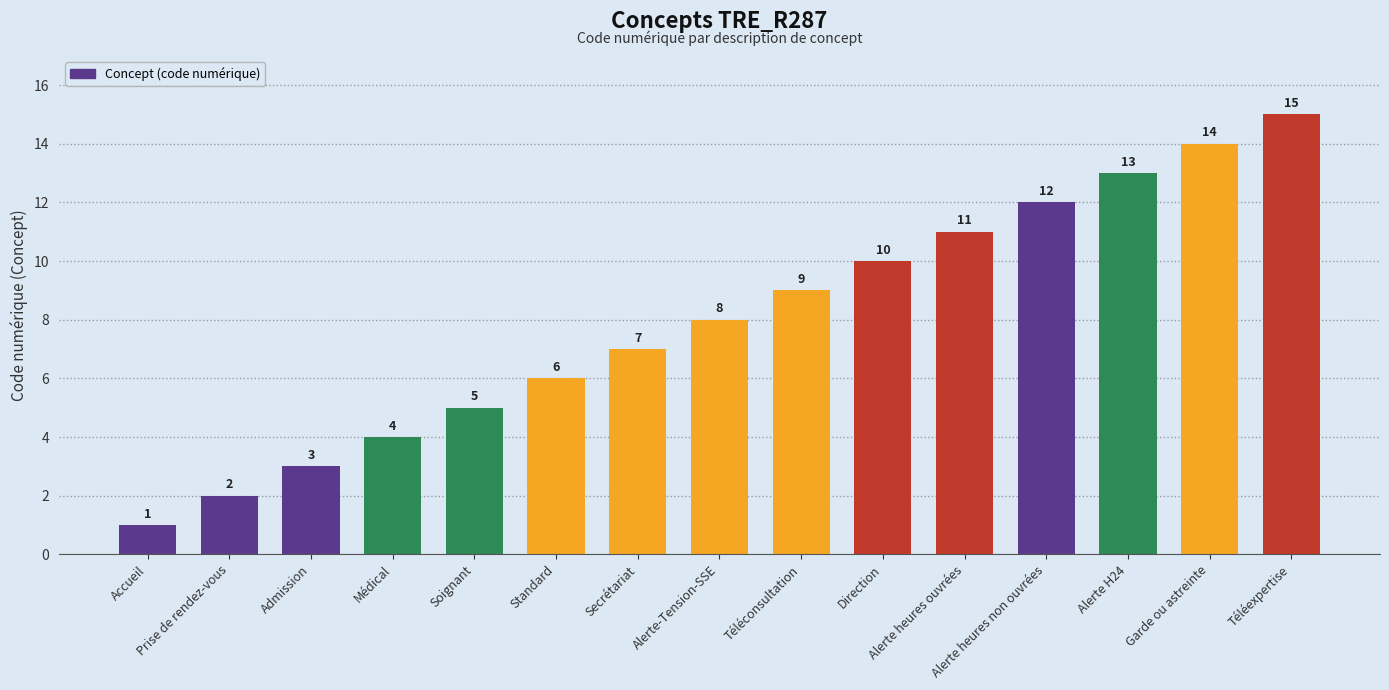

What is the change in value from Accueil to Alerte H24?

+12